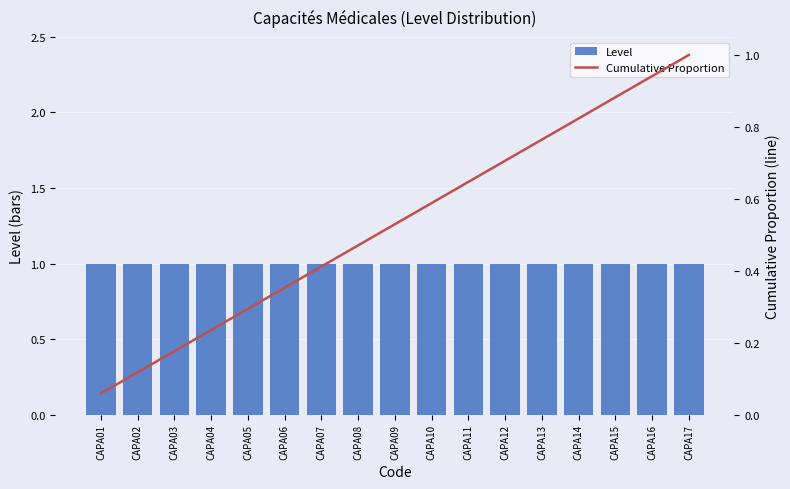

Which series has the largest range (max minus min)?

Cumulative Proportion